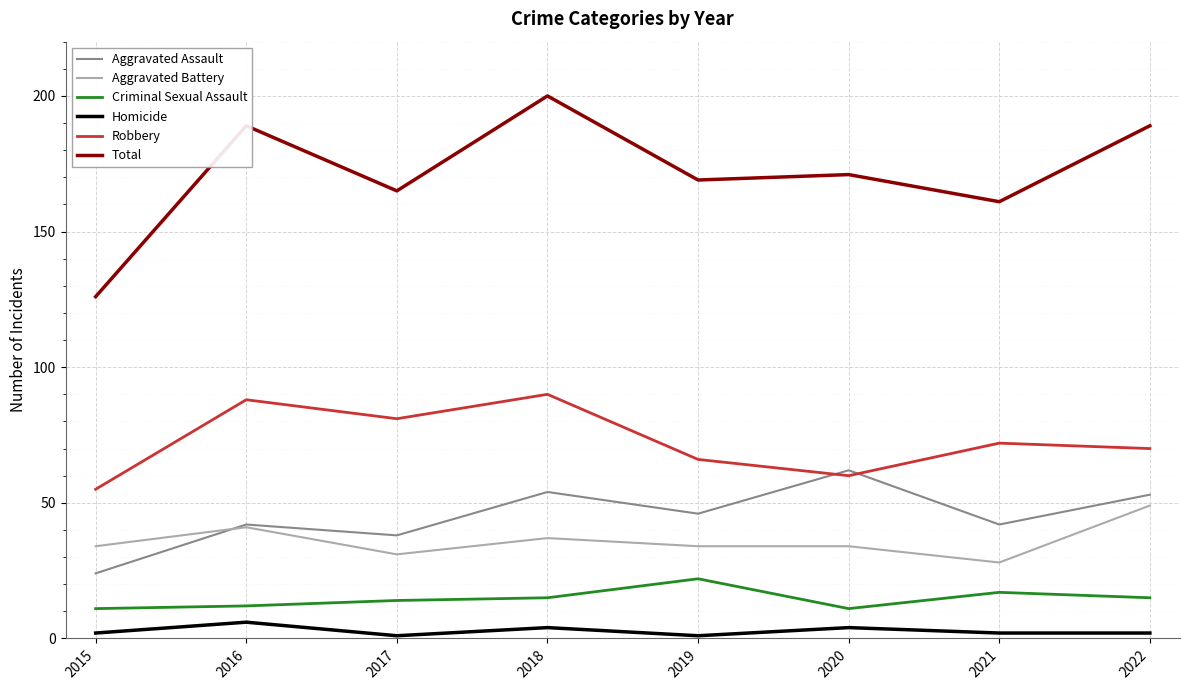

Where does the Total series first go above 171?

2016